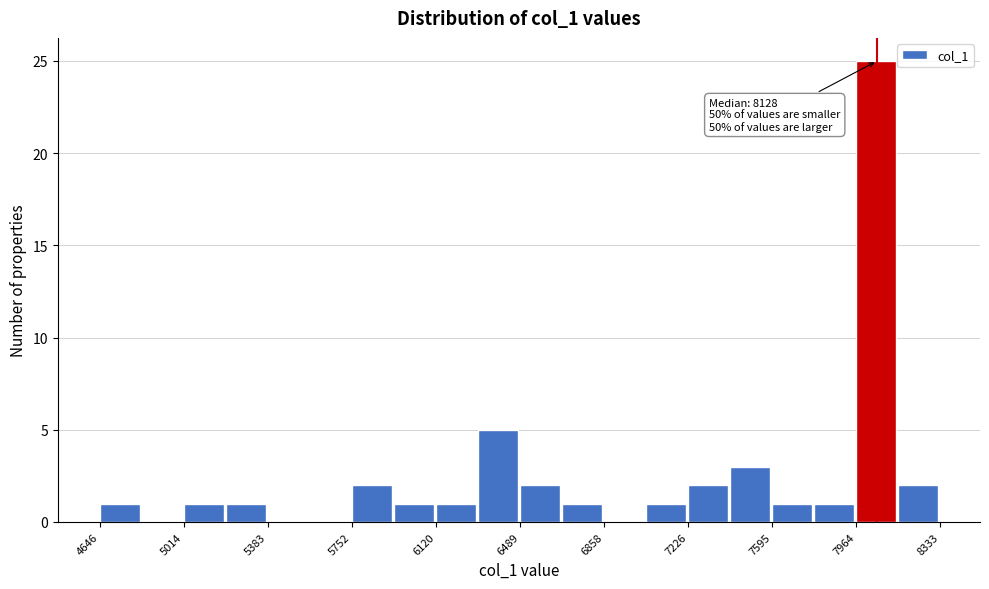

Around what value on the x-axis is the tallest bar? Give the approximate position of its centre, as read against the axis.

8050